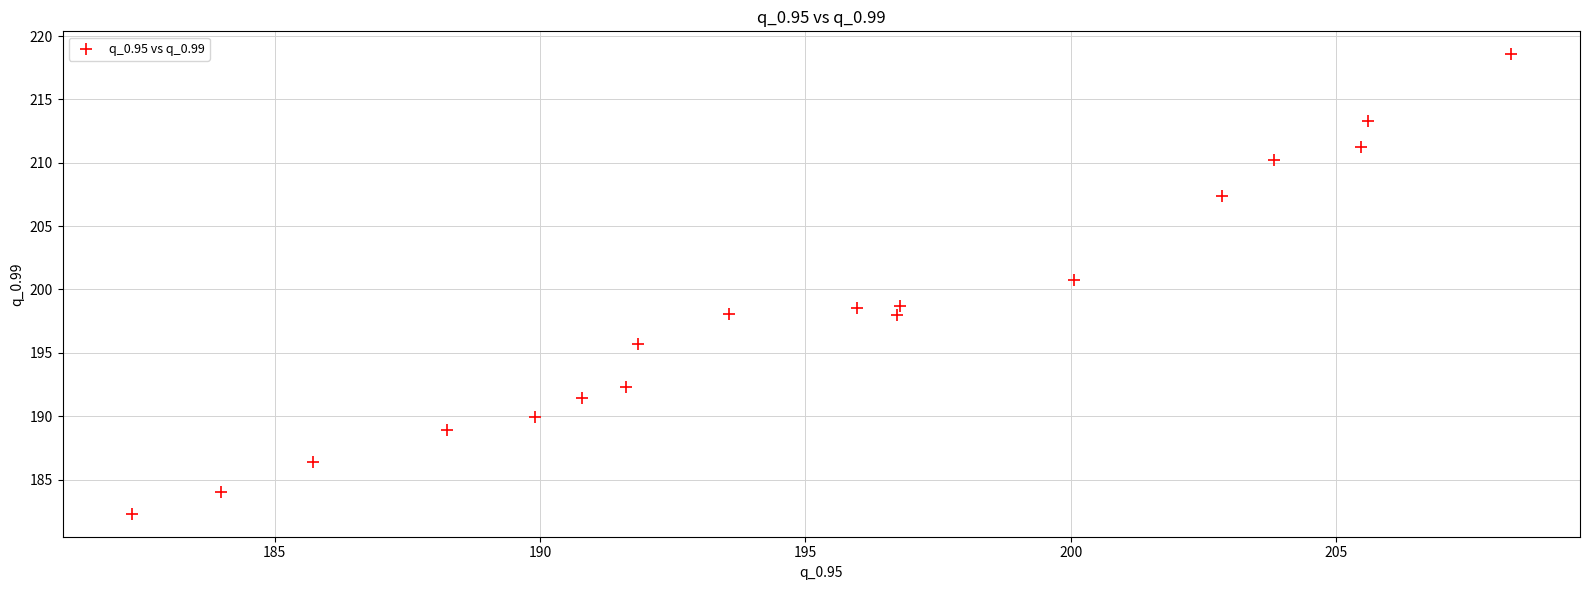

What Y value in the scatter plot is closest to 200?

200.7